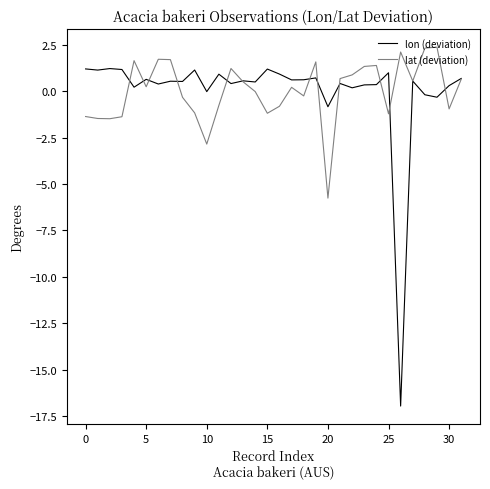

Which series has the widest spread of values?

lon (deviation)